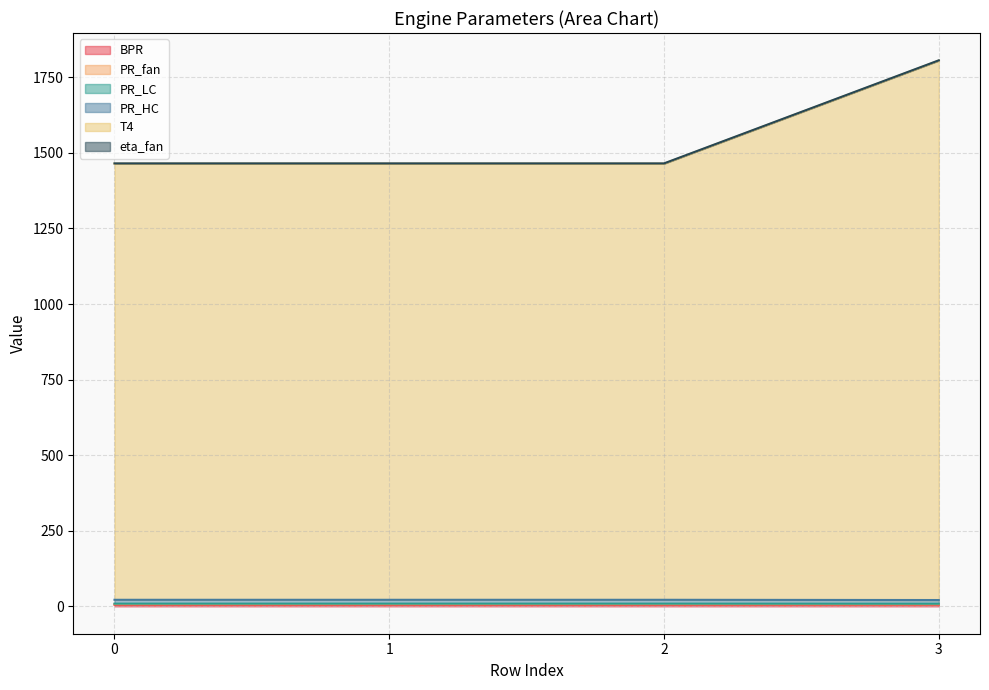

True or false: PR_fan and eta_fan intersect in this chart.

False